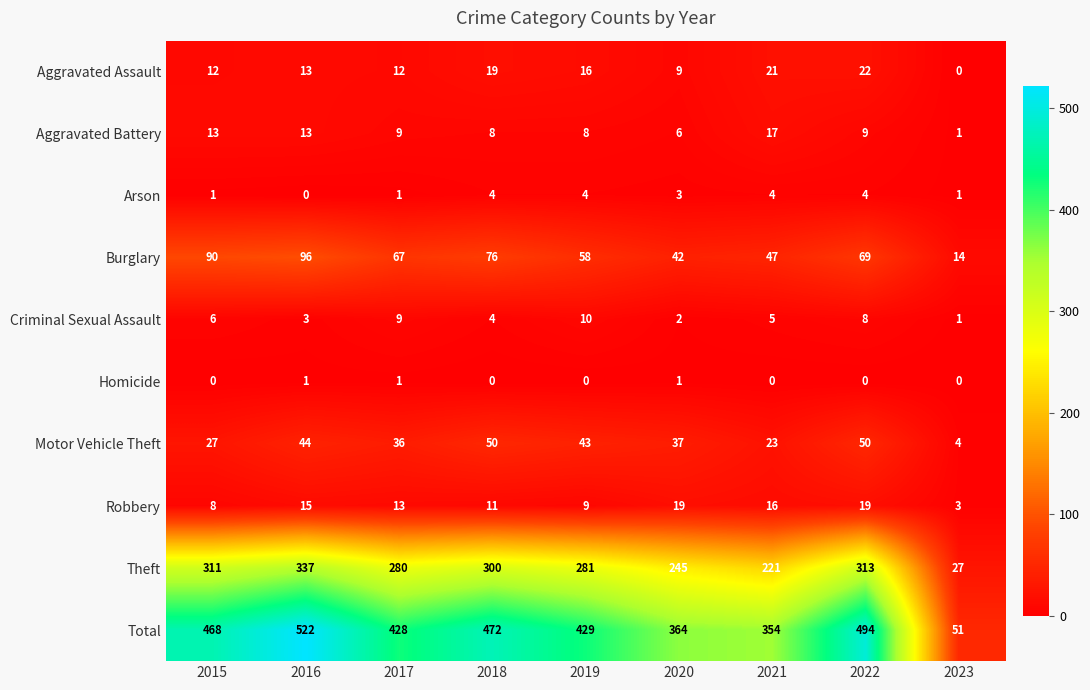

Which series has the widest spread of values?

Total